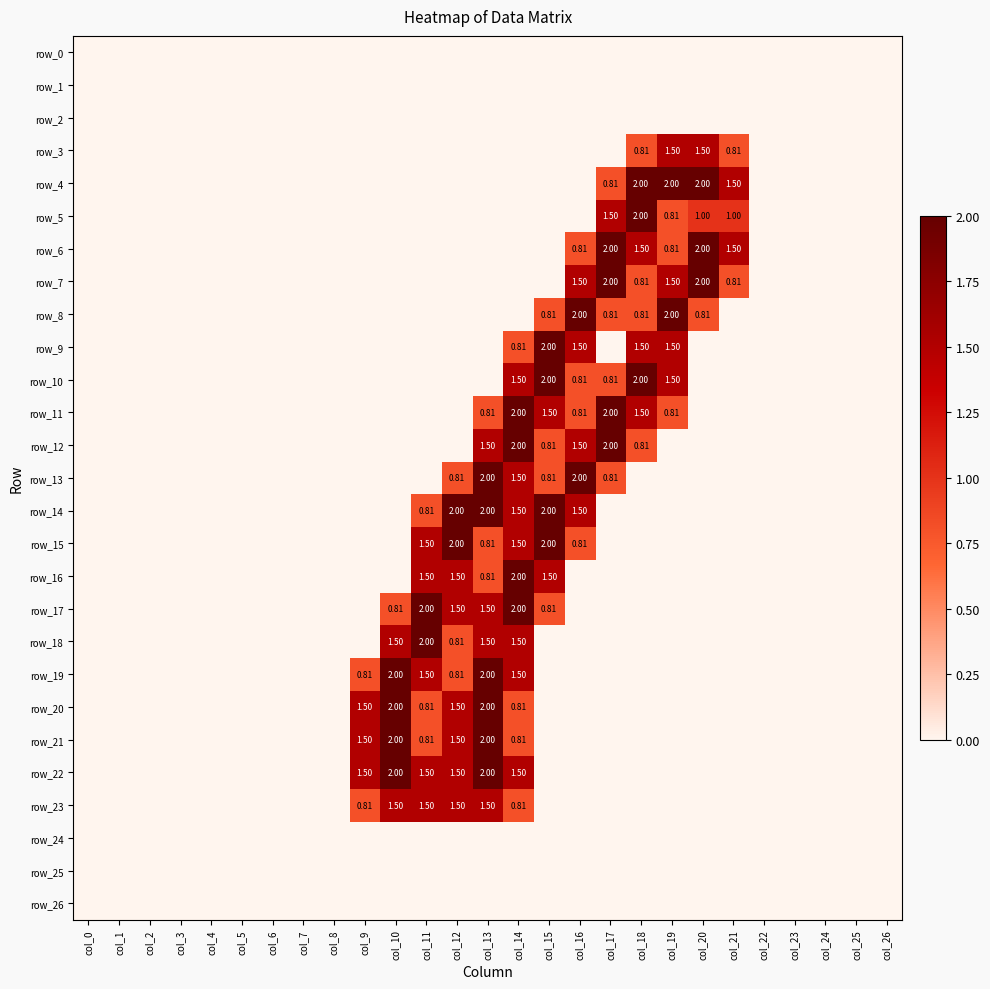

Which series has the largest total across all categories?

row_22